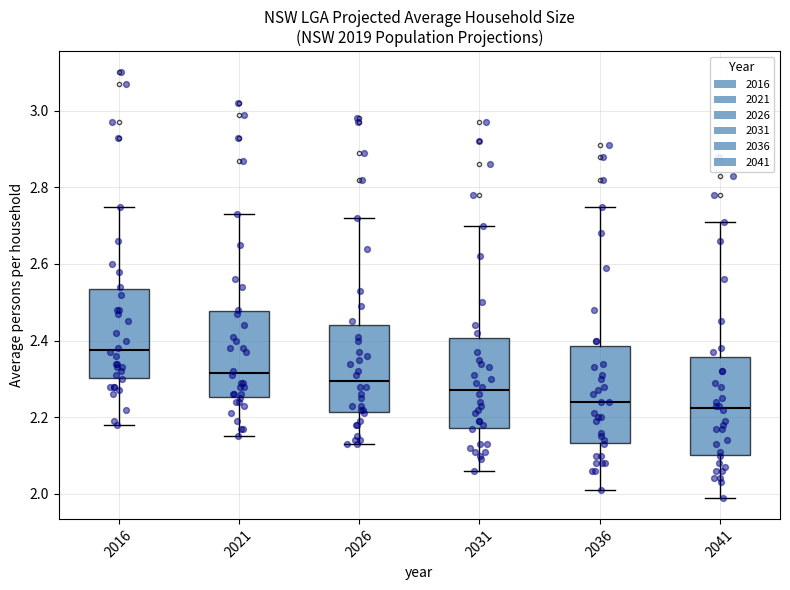

Reading left to right, transcribe this box plot: for each box, give where its median line is, the range the box spans, and where its two whiskers end, as read against the y-axis. The values are not printed on the chart, so give them approximately, as read against the axis.

2016: median 2.38, box 2.30 to 2.54, whiskers 2.18 to 2.76
2021: median 2.32, box 2.26 to 2.48, whiskers 2.16 to 2.74
2026: median 2.30, box 2.22 to 2.44, whiskers 2.14 to 2.72
2031: median 2.28, box 2.18 to 2.40, whiskers 2.06 to 2.70
2036: median 2.24, box 2.14 to 2.38, whiskers 2.02 to 2.76
2041: median 2.22, box 2.10 to 2.36, whiskers 2.00 to 2.72